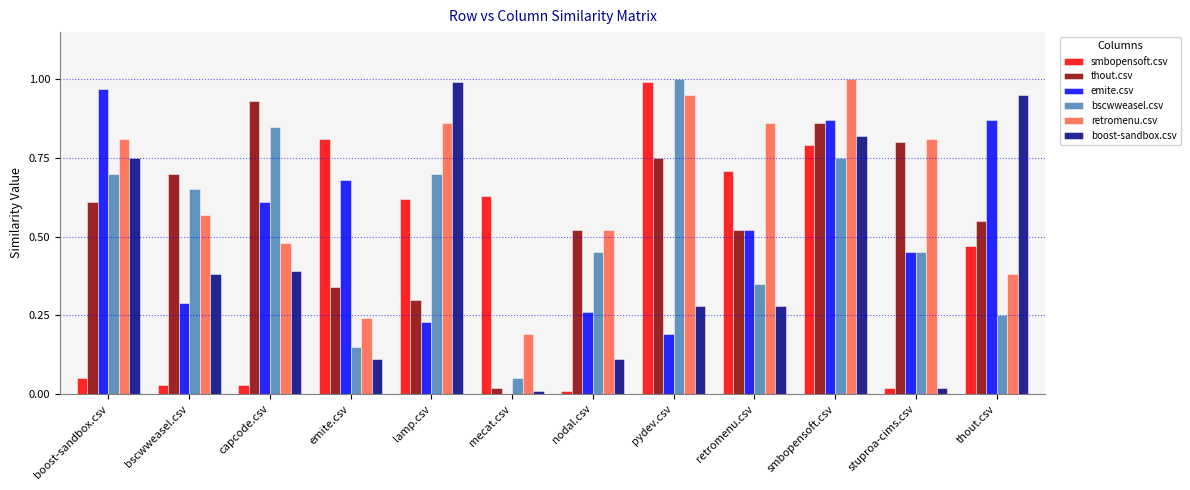

Which category has the highest value in the bscwweasel.csv series?

pydev.csv